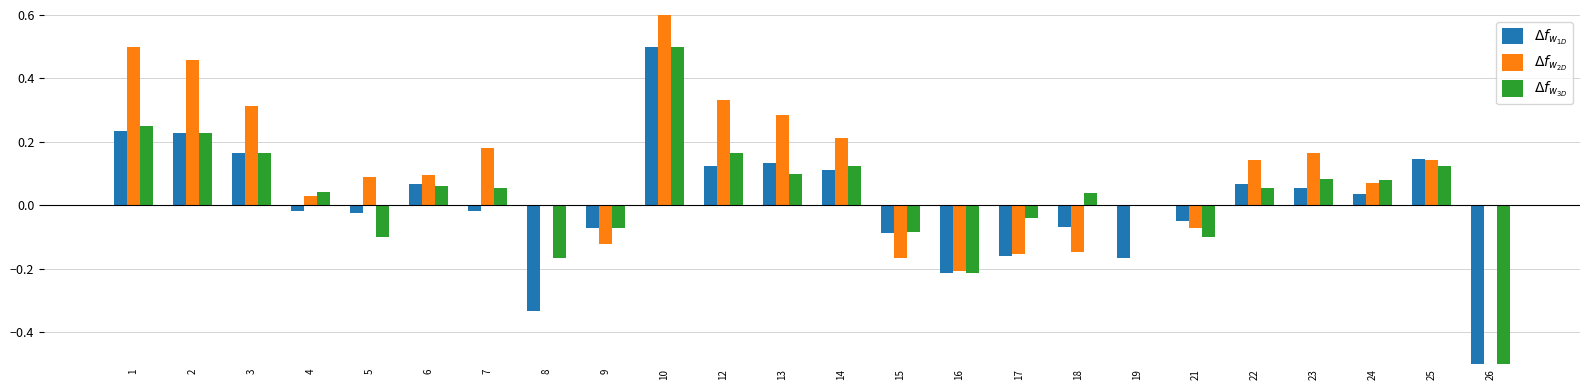

The $\Delta f_{w_{3D}}$ series shows 0.1 at 22. True or false?

True